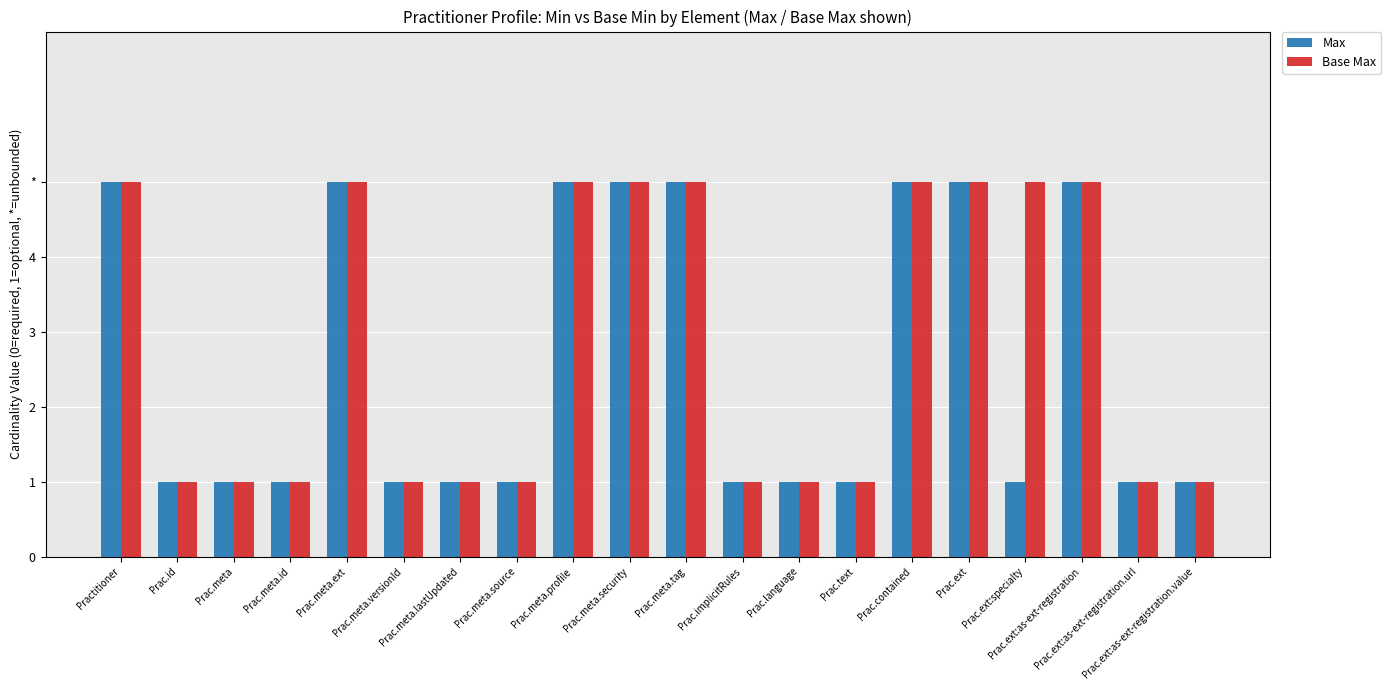

What is the difference between the maximum and minimum values in the Base Max series?

4